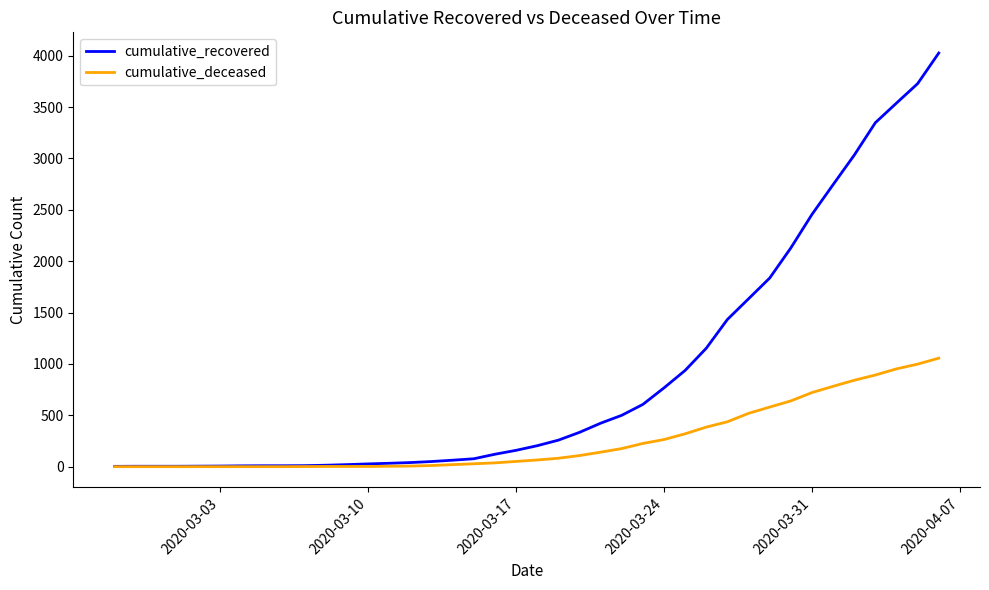

Which series has the largest total across all categories?

cumulative_recovered